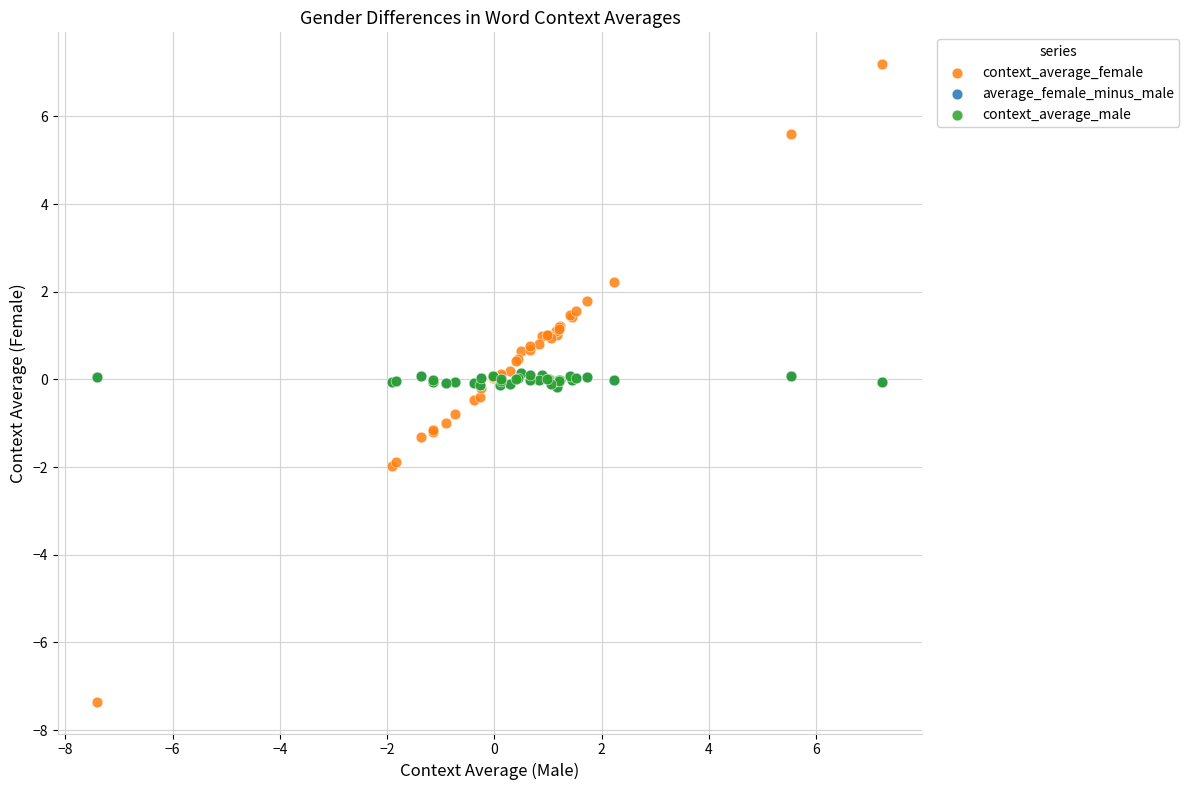

Which series reaches the minimum Y coordinate?

context_average_female